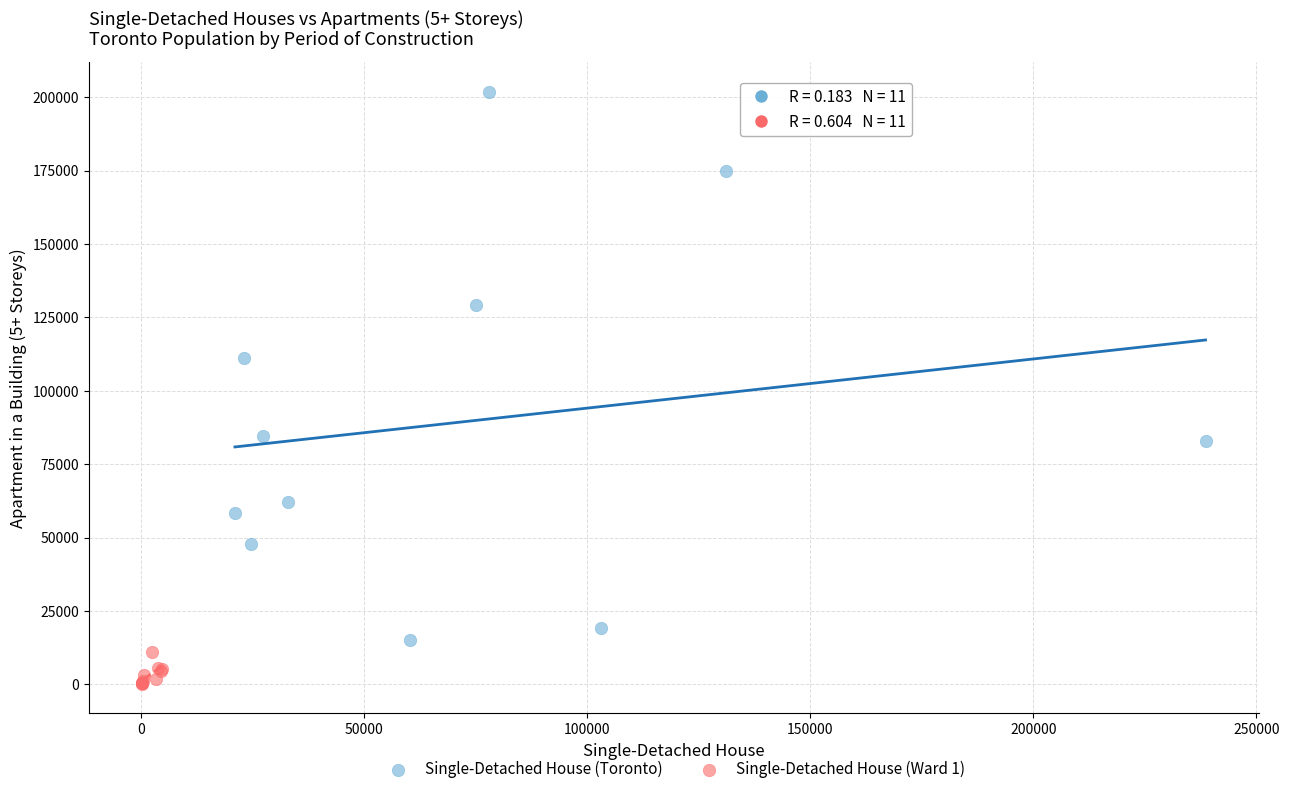

Which series has the largest Y range (max minus min)?

Single-Detached House (Toronto)